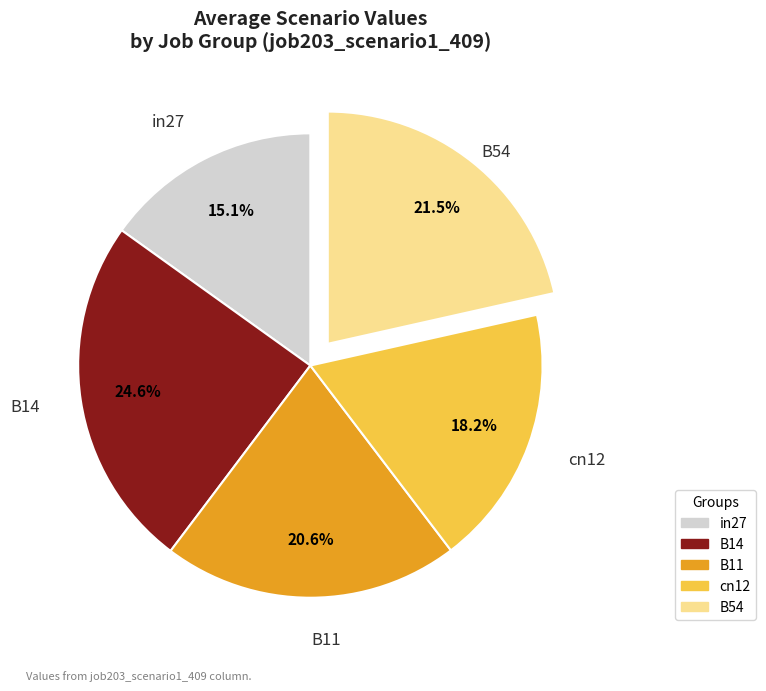

Between in27 and B54, which is larger?

B54